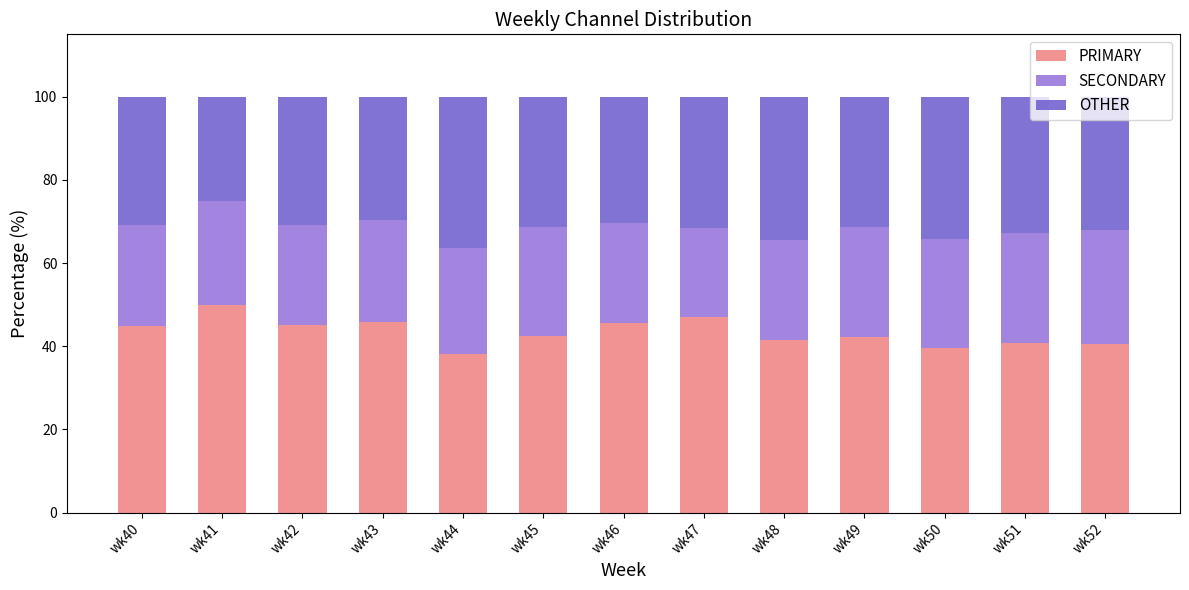

What is the sum of all PRIMARY values?

563.6